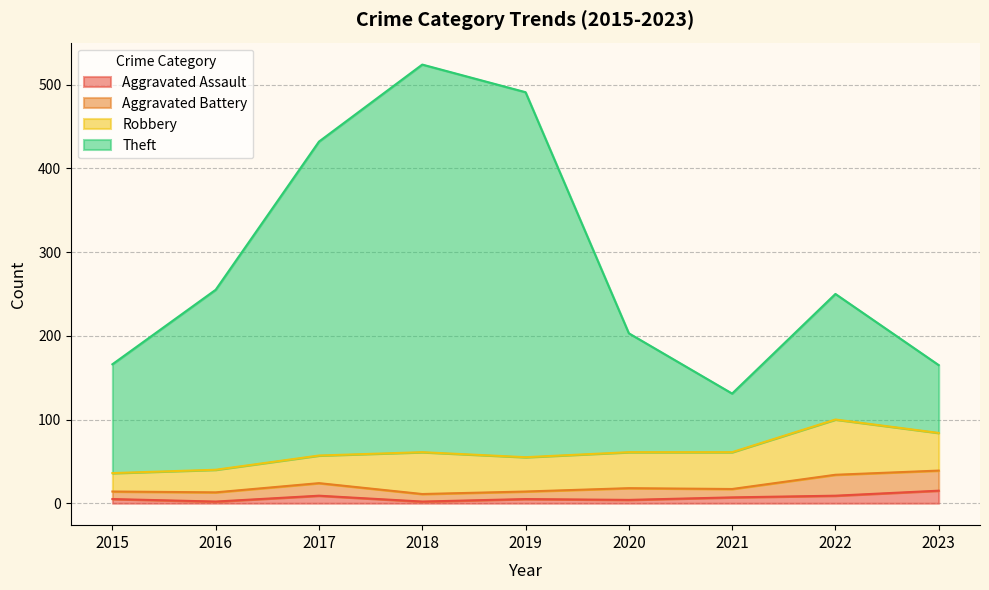

Where is the first local maximum for Theft?

2018